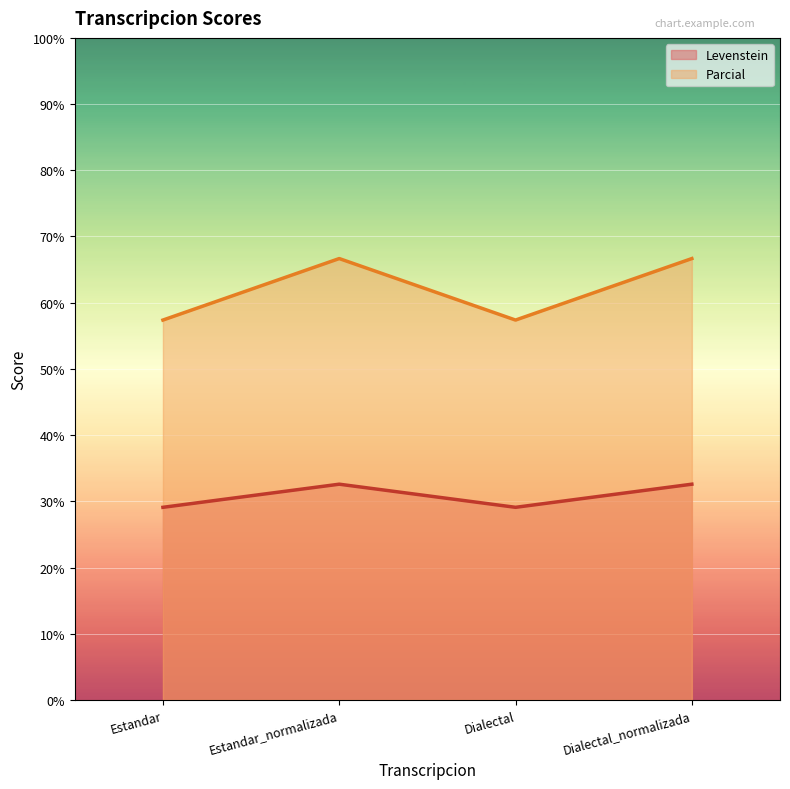

Reading right to left, extract all data points from this chart.

Levenstein: Dialectal_normalizada=32.6	Dialectal=29.1	Estandar_normalizada=32.6	Estandar=29.1
Parcial: Dialectal_normalizada=66.7	Dialectal=57.4	Estandar_normalizada=66.7	Estandar=57.4